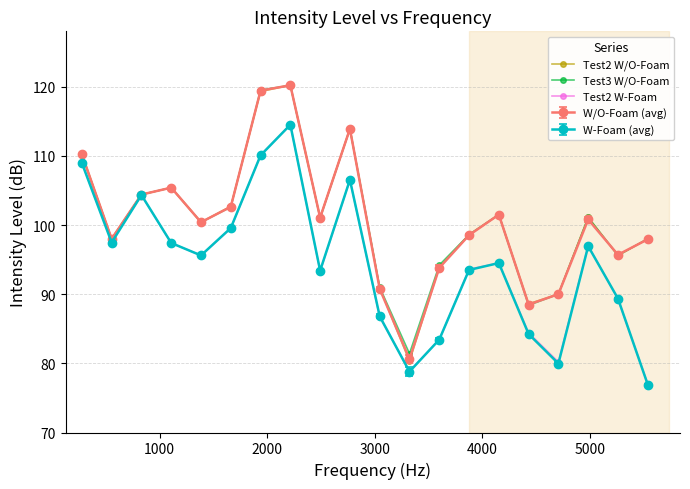

How many data points in Test2 W-Foam are less than 95?

10